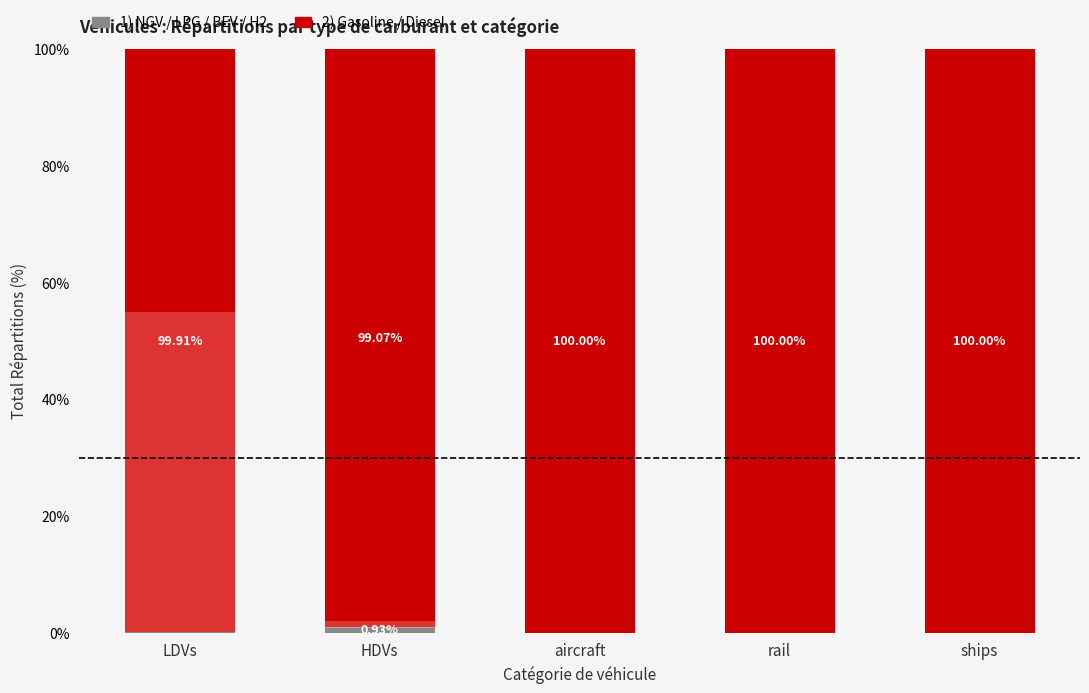

Count the number of data series in this chart.

6